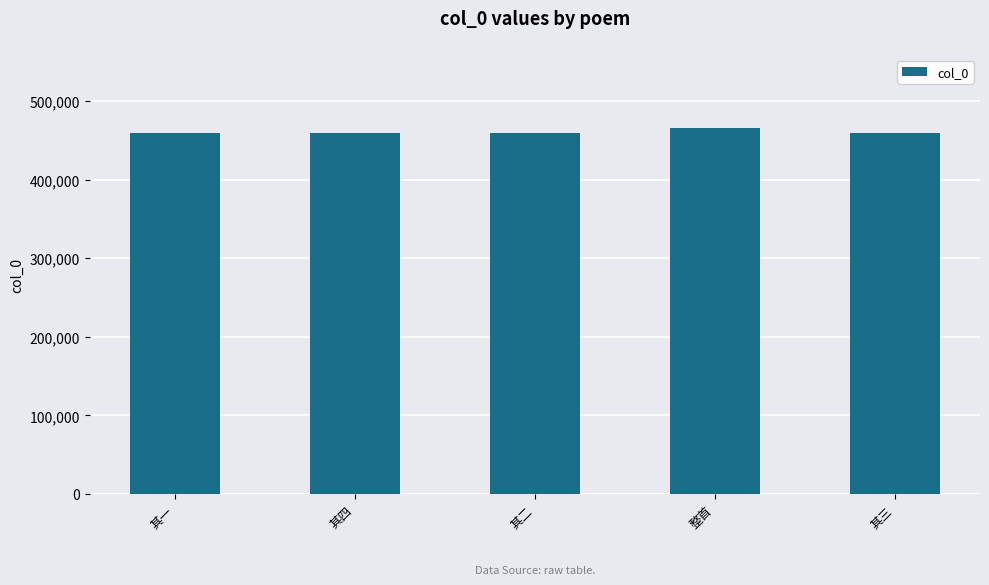

What is the label of the 5th bar from the right?

其一